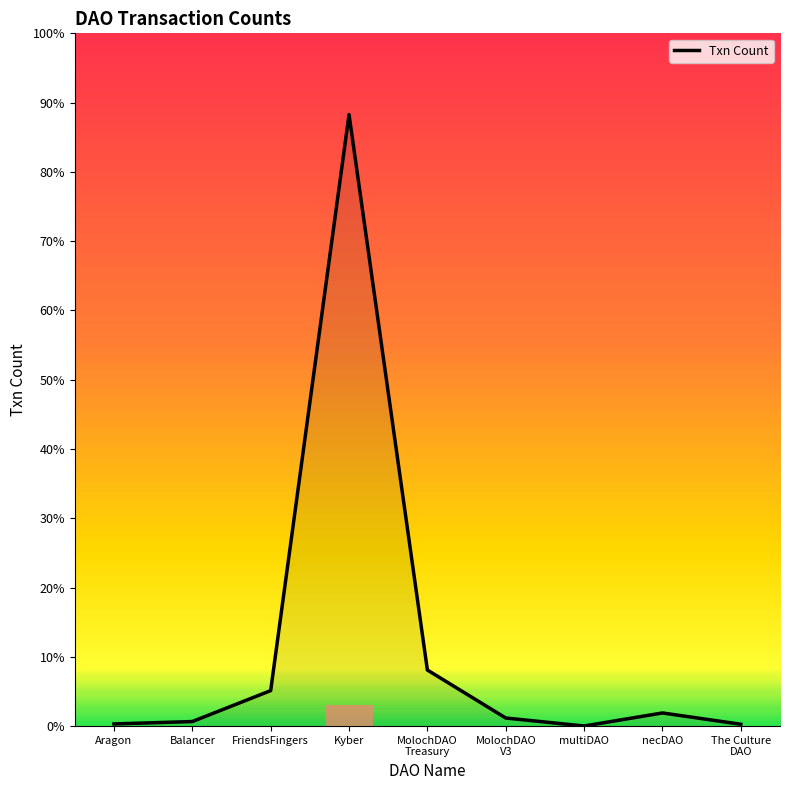

Between necDAO and MolochDAO
V3, which is larger?

necDAO